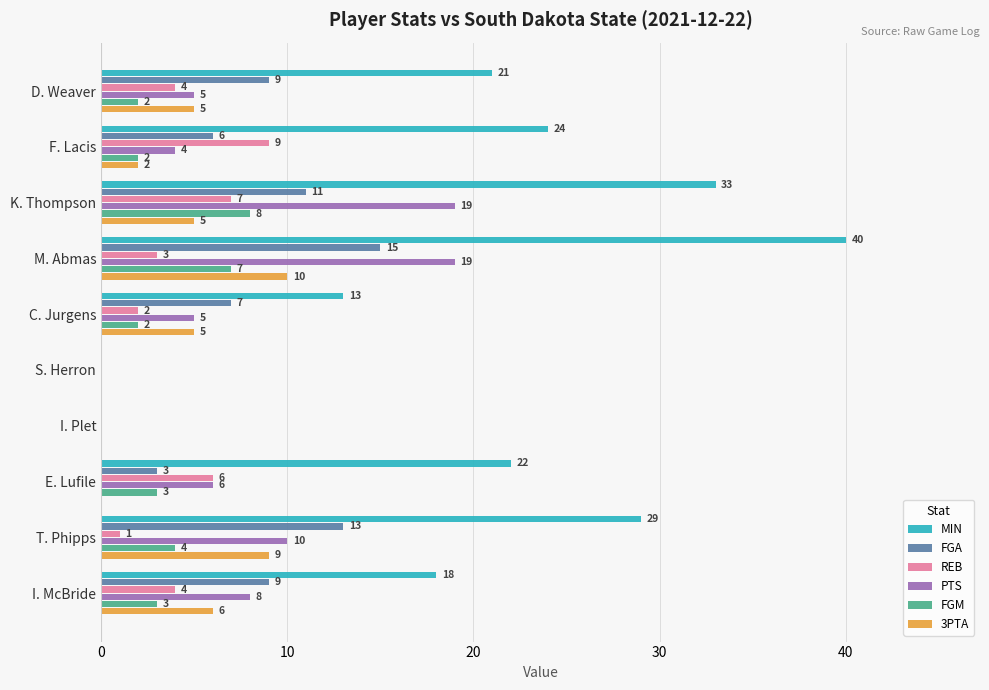

What is the approximate value of MIN at E. Lufile, to the nearest 5?

20